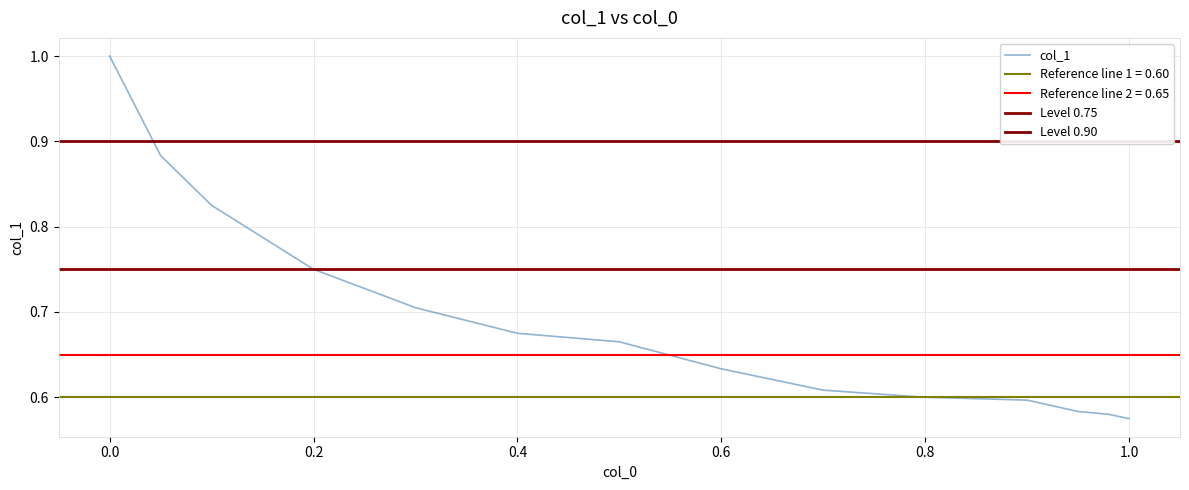

What is the change in value from 1.0 to 0.4?

+0.1